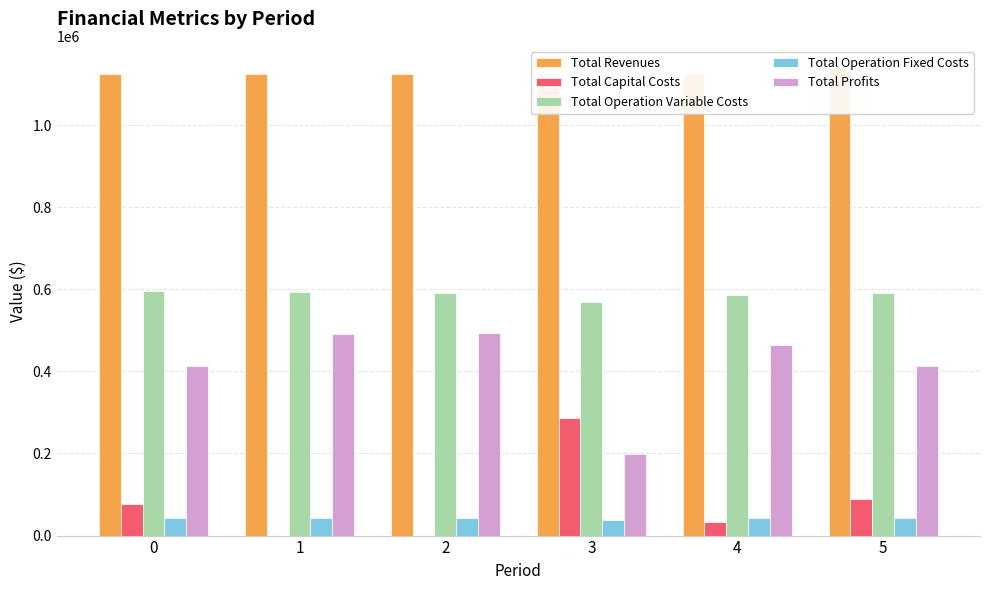

What value does the Total Capital Costs series have at 4?

33600.0